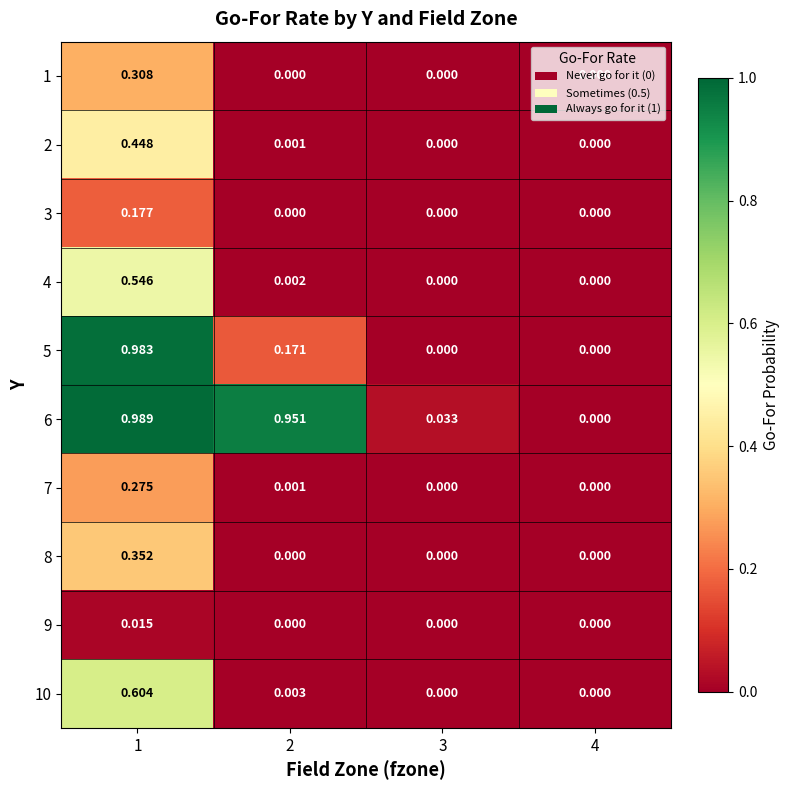

Is the value of 1 at 2 greater than the value of 8 at 1?

No